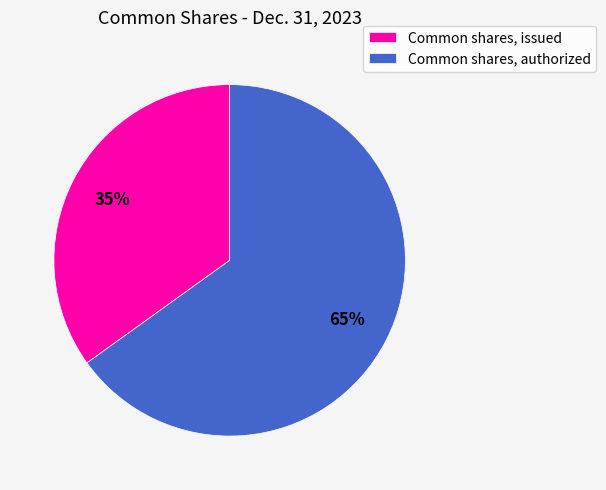

Is the sum of Common shares, authorized and Common shares, issued greater than half?

Yes